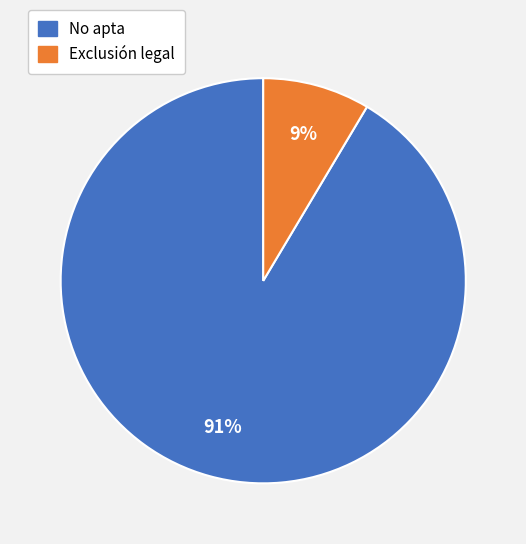

The No apta slice represents 99% of the pie. True or false?

False